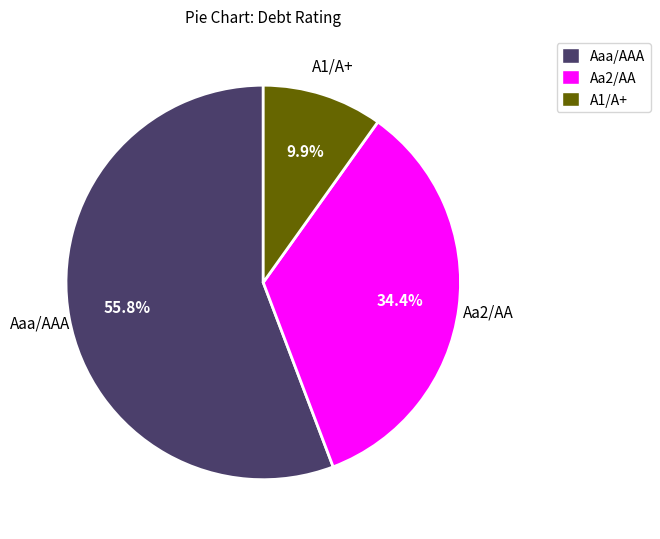

What is the smallest slice in the pie chart?

A1/A+